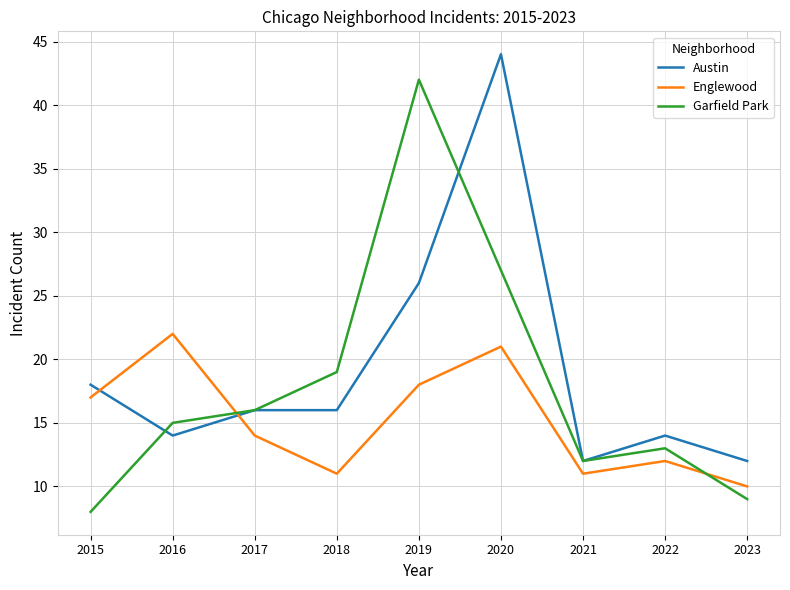

List the series in order of their peak value, highest first.

Austin, Garfield Park, Englewood